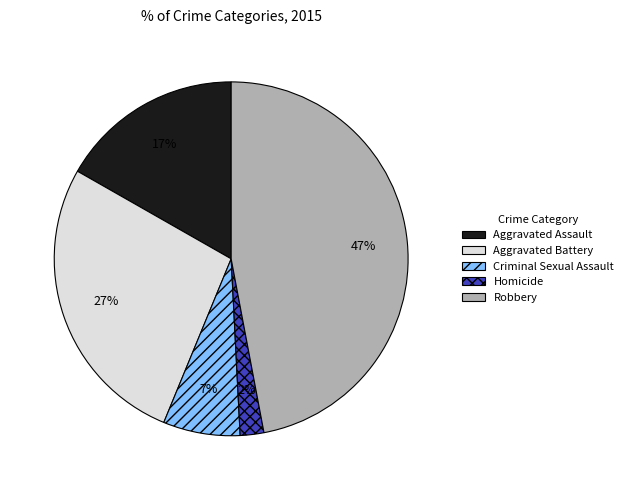

How many segments does this pie chart have?

5